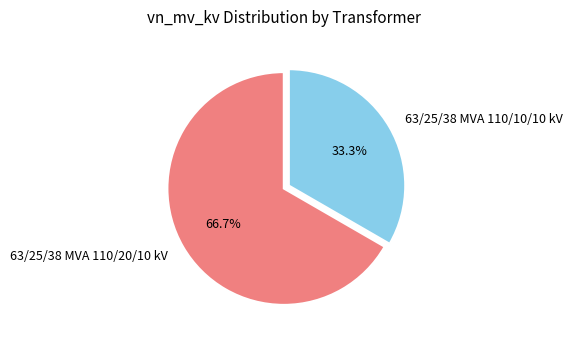

Rank the categories by value from highest to lowest.

63/25/38 MVA 110/20/10 kV, 63/25/38 MVA 110/10/10 kV